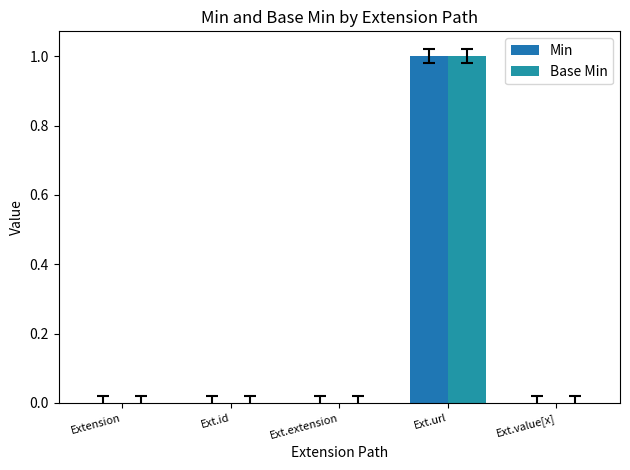

What is the label of the 3rd bar from the right?

Ext.extension